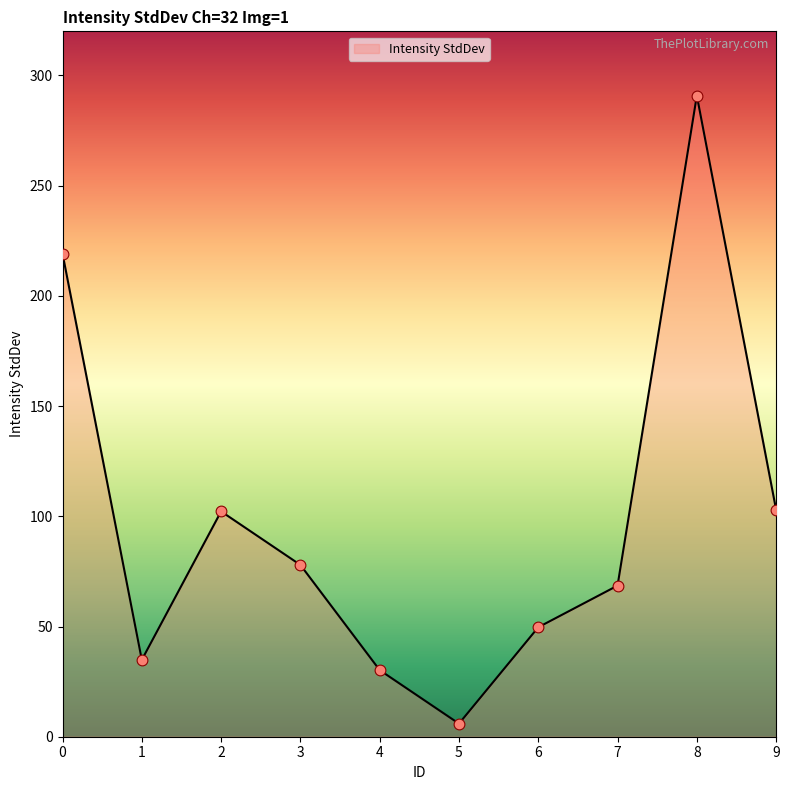

What is the change in value from 0 to 3?

-141.2